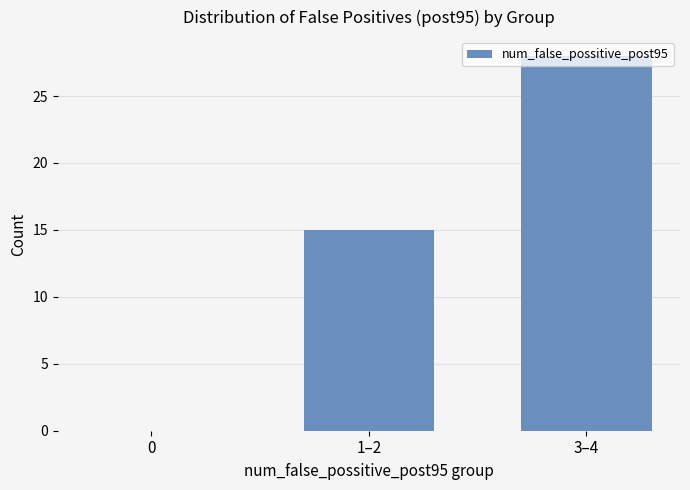

Which category has the highest value across all series?

3–4